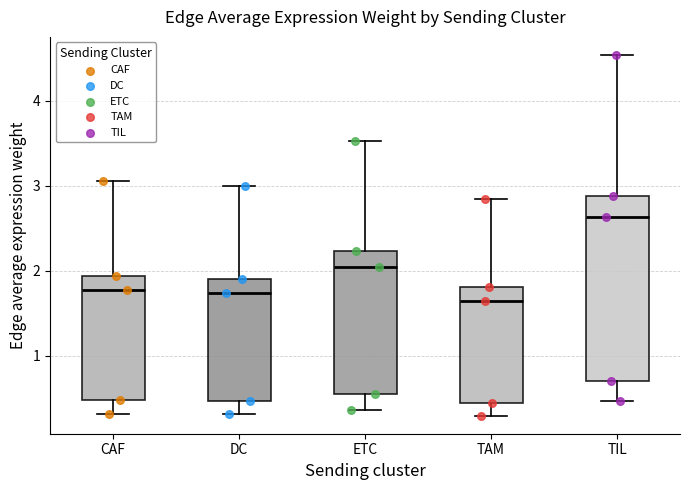

Where is the upper edge of the box for TIL on the y-axis? The values are not printed on the chart, so give them approximately, as read against the axis.

2.9